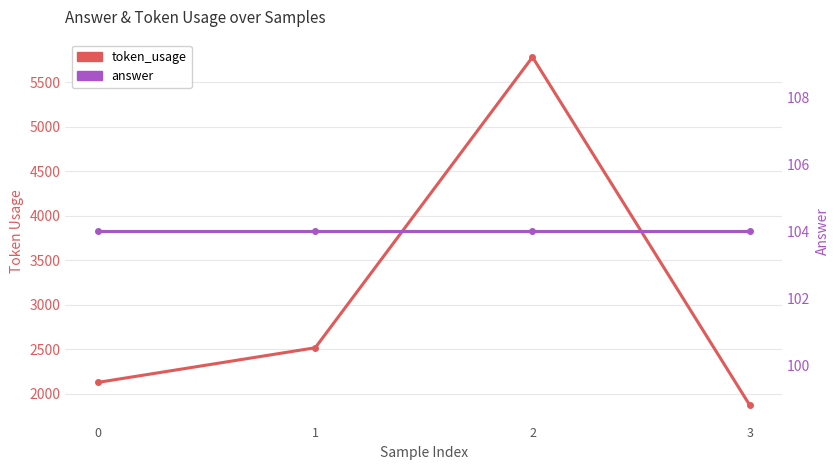

True or false: answer and token_usage cross at least once.

False